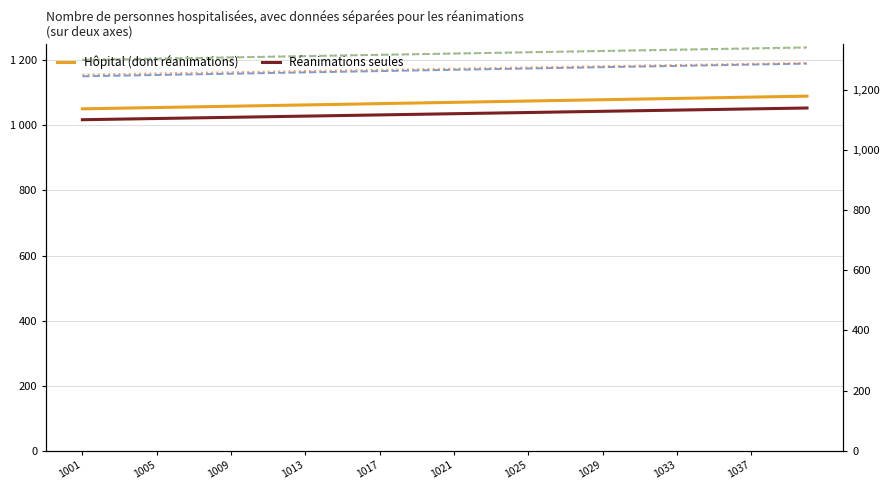

Reading left to right, extract all data points from this chart.

Hôpital (dont réanimations): 1051	1052	1053	1054	1055	1056	1057	1058	1059	1060	1061	1062	1063	1064	1065	1066	1067	1068	1069	1070	1071	1072	1073	1074	1075	1076	1077	1078	1079	1080	1081	1082	1083	1084	1085	1086	1087	1088	1089	1090
col_7: 1151	1152	1153	1154	1155	1156	1157	1158	1159	1160	1161	1162	1163	1164	1165	1166	1167	1168	1169	1170	1171	1172	1173	1174	1175	1176	1177	1178	1179	1180	1181	1182	1183	1184	1185	1186	1187	1188	1189	1190
col_9: 1201	1202	1203	1204	1205	1206	1207	1208	1209	1210	1211	1212	1213	1214	1215	1216	1217	1218	1219	1220	1221	1222	1223	1224	1225	1226	1227	1228	1229	1230	1231	1232	1233	1234	1235	1236	1237	1238	1239	1240
Réanimations seules: 1101	1102	1103	1104	1105	1106	1107	1108	1109	1110	1111	1112	1113	1114	1115	1116	1117	1118	1119	1120	1121	1122	1123	1124	1125	1126	1127	1128	1129	1130	1131	1132	1133	1134	1135	1136	1137	1138	1139	1140
col_11: 1251	1252	1253	1254	1255	1256	1257	1258	1259	1260	1261	1262	1263	1264	1265	1266	1267	1268	1269	1270	1271	1272	1273	1274	1275	1276	1277	1278	1279	1280	1281	1282	1283	1284	1285	1286	1287	1288	1289	1290
col_13: 1301	1302	1303	1304	1305	1306	1307	1308	1309	1310	1311	1312	1313	1314	1315	1316	1317	1318	1319	1320	1321	1322	1323	1324	1325	1326	1327	1328	1329	1330	1331	1332	1333	1334	1335	1336	1337	1338	1339	1340